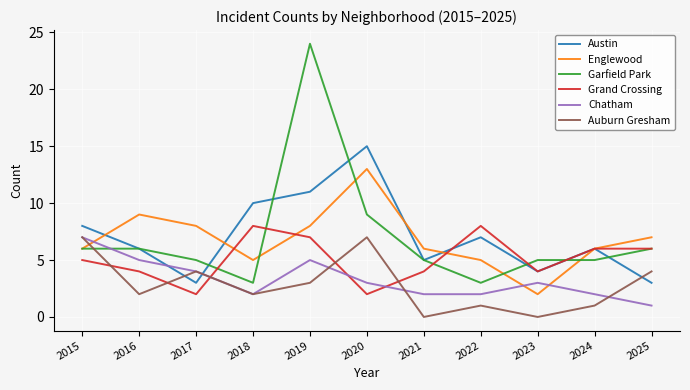

Where do Austin and Chatham first cross each other?

2016 and 2017